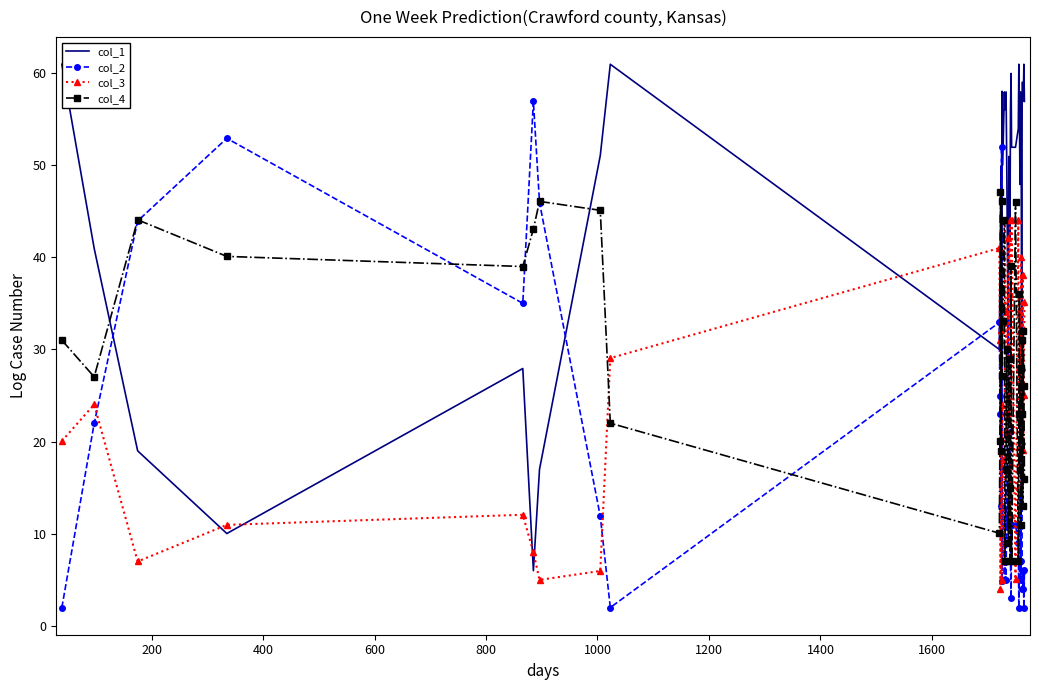

What is the difference between the maximum and minimum values in the col_3 series?

40.0